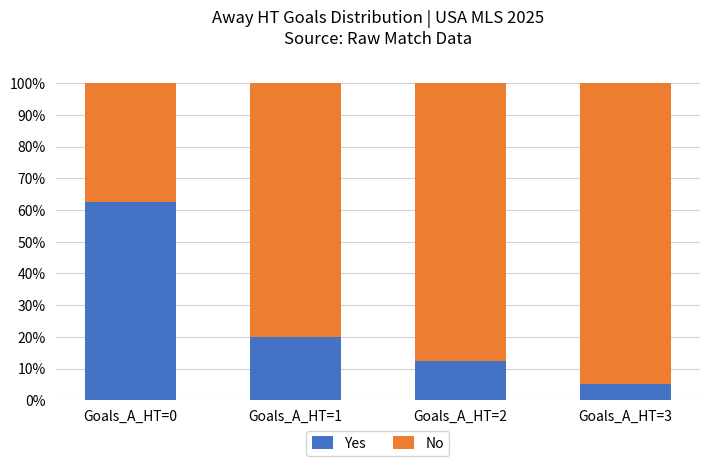

What is the value of the Yes bar at the 3rd from the left?

12.5